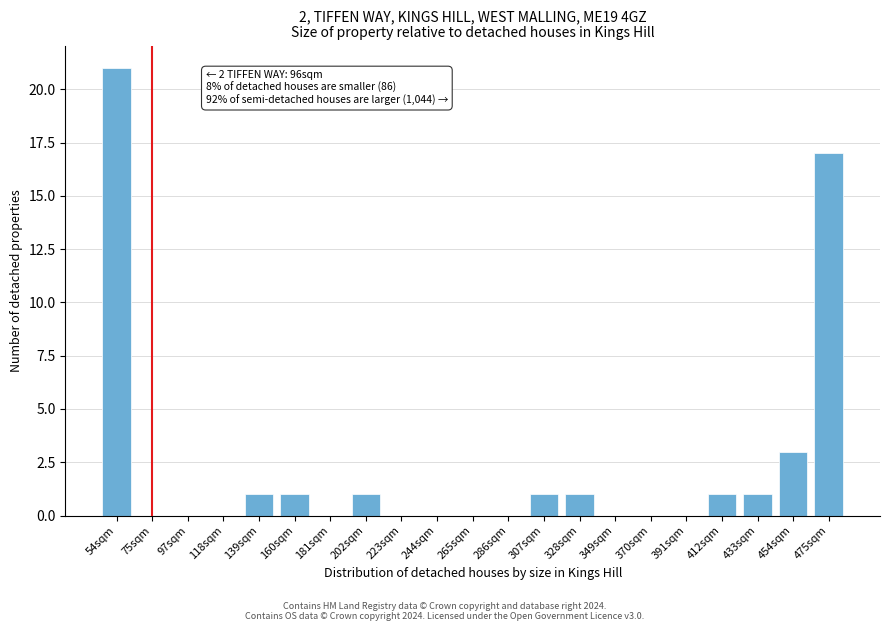

Reading left to right, transcribe all the data shown in this chart.

54sqm=21	75sqm=0	97sqm=0	118sqm=0	139sqm=1	160sqm=1	181sqm=0	202sqm=1	223sqm=0	244sqm=0	265sqm=0	286sqm=0	307sqm=1	328sqm=1	349sqm=0	370sqm=0	391sqm=0	412sqm=1	433sqm=1	454sqm=3	475sqm=17